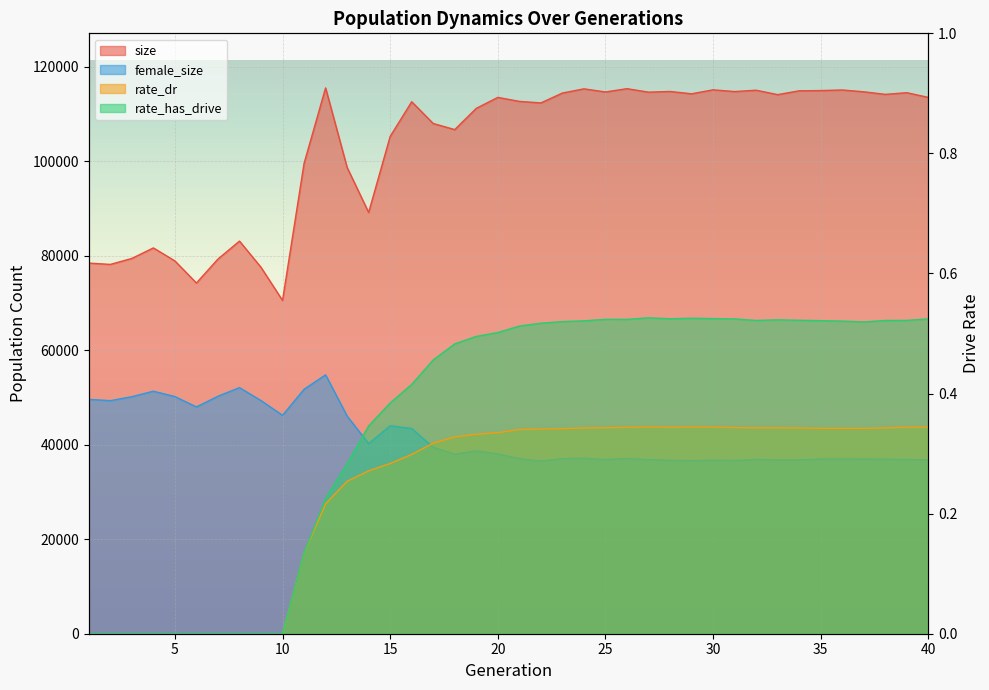

Count the number of data series in this chart.

4